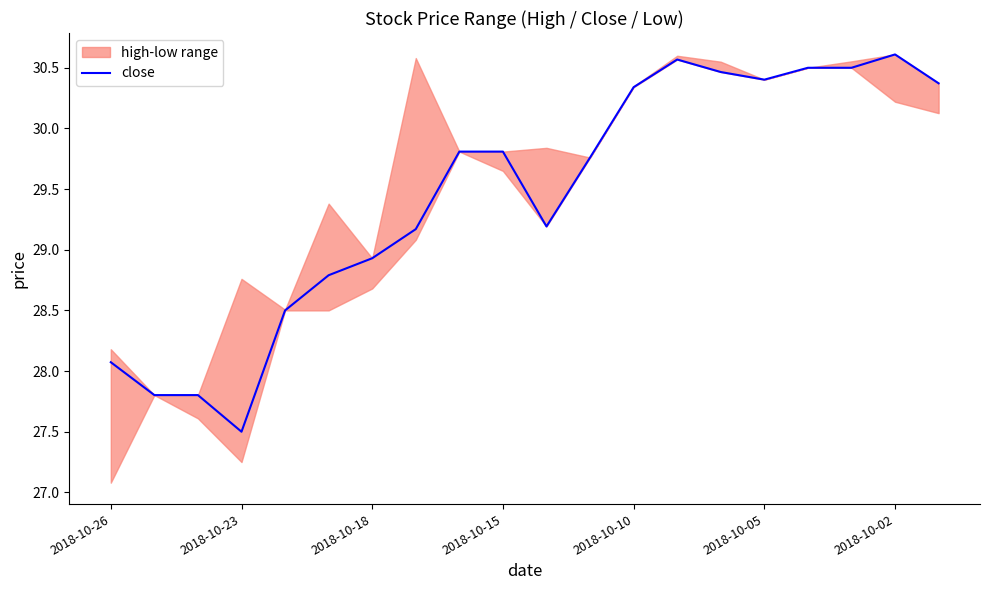

What is the value of the 11th point from the left?

29.2